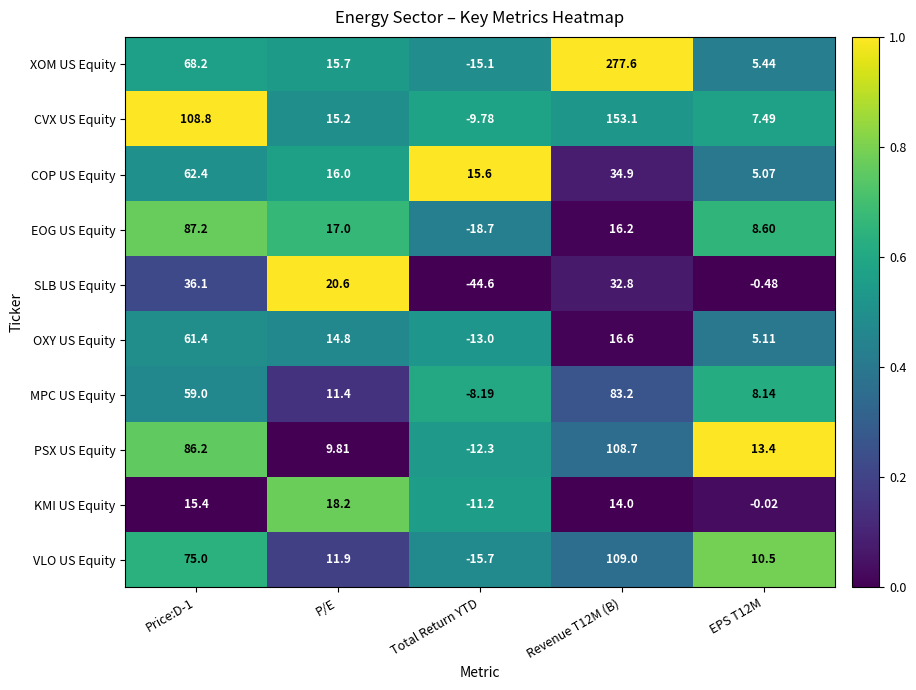

Is the value of XOM US Equity at Revenue T12M (B) greater than the value of MPC US Equity at EPS T12M?

Yes